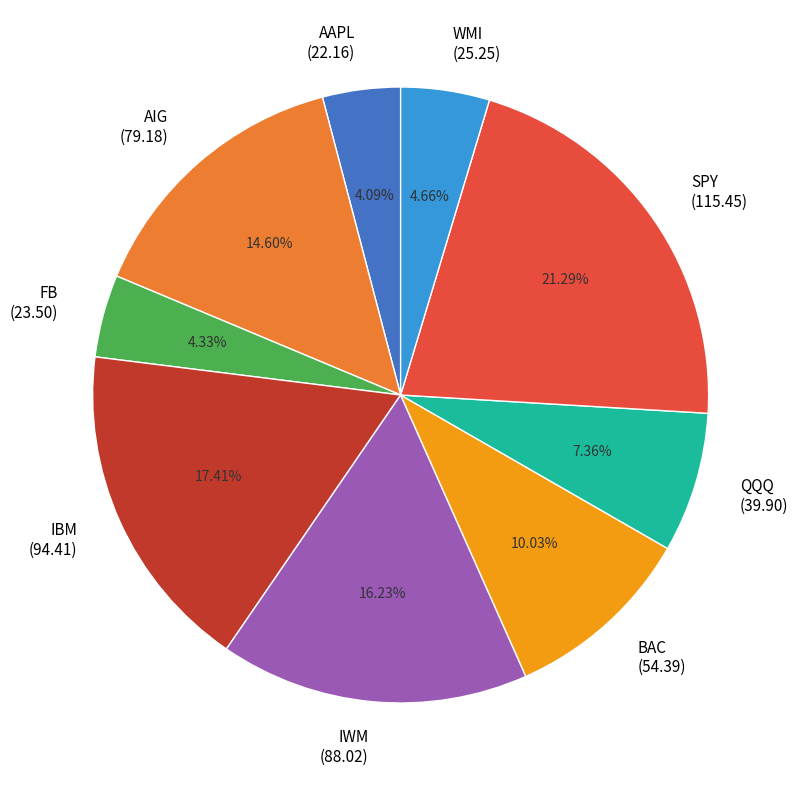

To the nearest percent, what is the difference between the IBM and IWM slice percentages?

1%